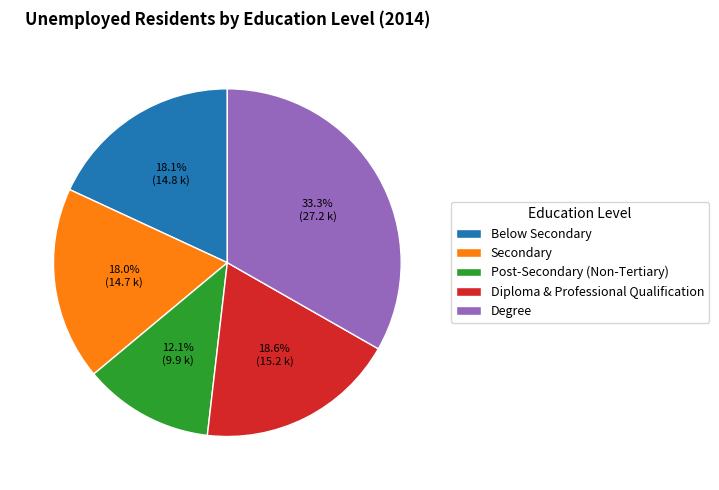

How much of the chart is everything except Secondary?

82.0%